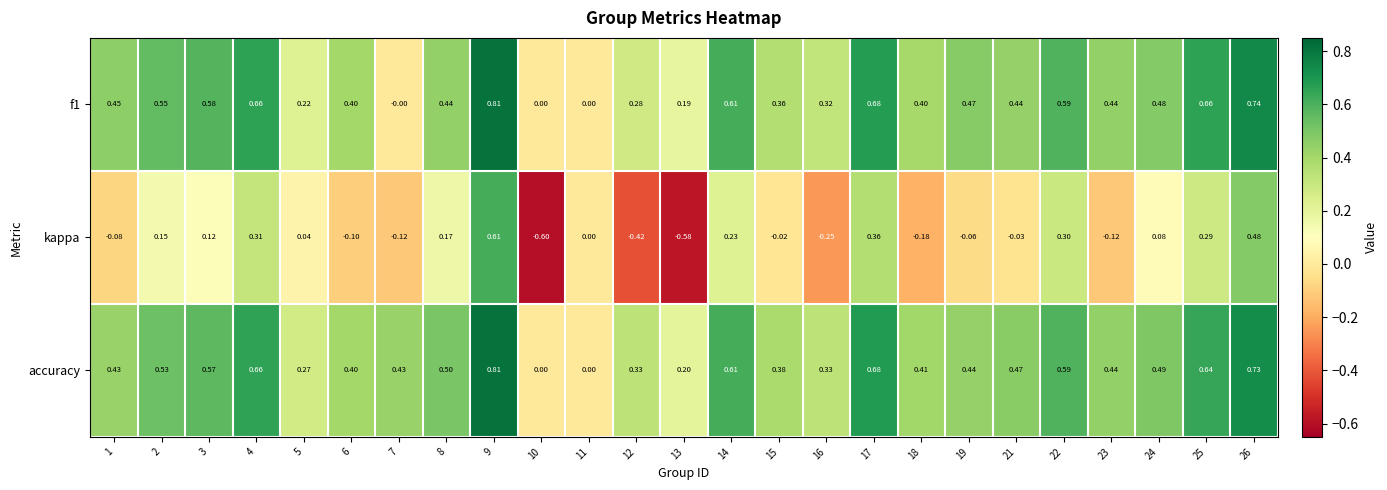

Which series changed the most between 8 and 10?

kappa